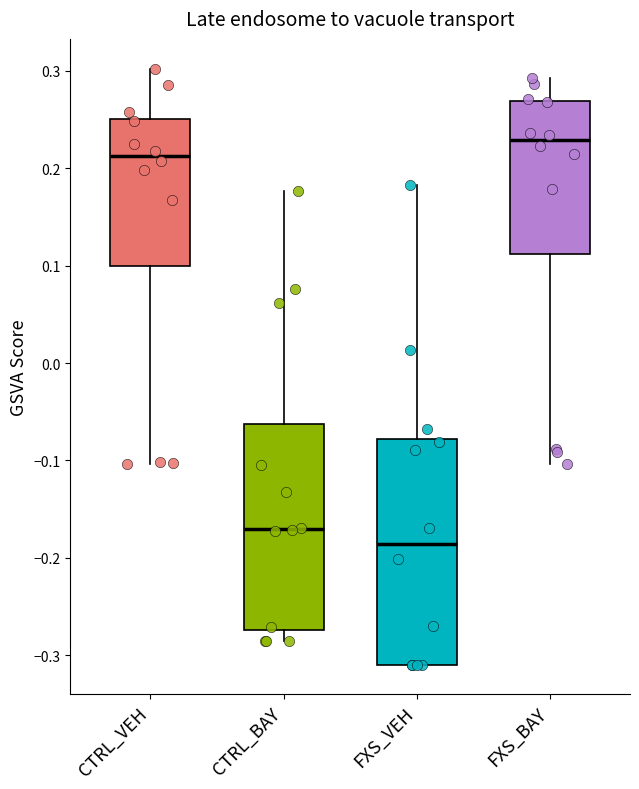

Reading left to right, transcribe this box plot: for each box, give where its median line is, the range the box spans, and where its two whiskers end, as read against the y-axis. The values are not printed on the chart, so give them approximately, as read against the axis.

CTRL_VEH: median 0.21, box 0.10 to 0.25, whiskers -0.10 to 0.30
CTRL_BAY: median -0.17, box -0.27 to -0.06, whiskers -0.28 to 0.18
FXS_VEH: median -0.19, box -0.31 to -0.08, whiskers -0.31 to 0.18
FXS_BAY: median 0.23, box 0.11 to 0.27, whiskers -0.10 to 0.29